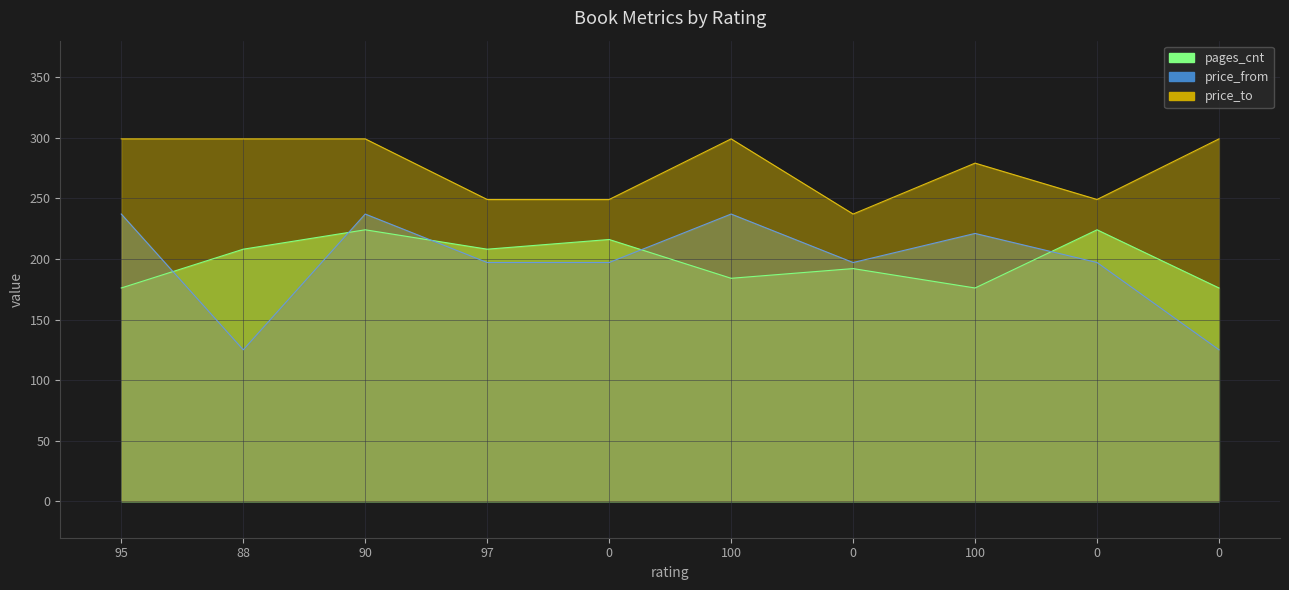

What are all the series names shown in the legend?

pages_cnt, price_from, price_to